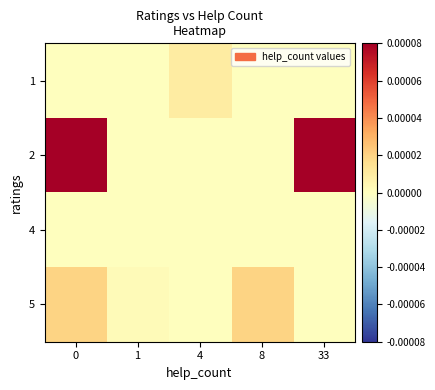

Count the number of data series in this chart.

4